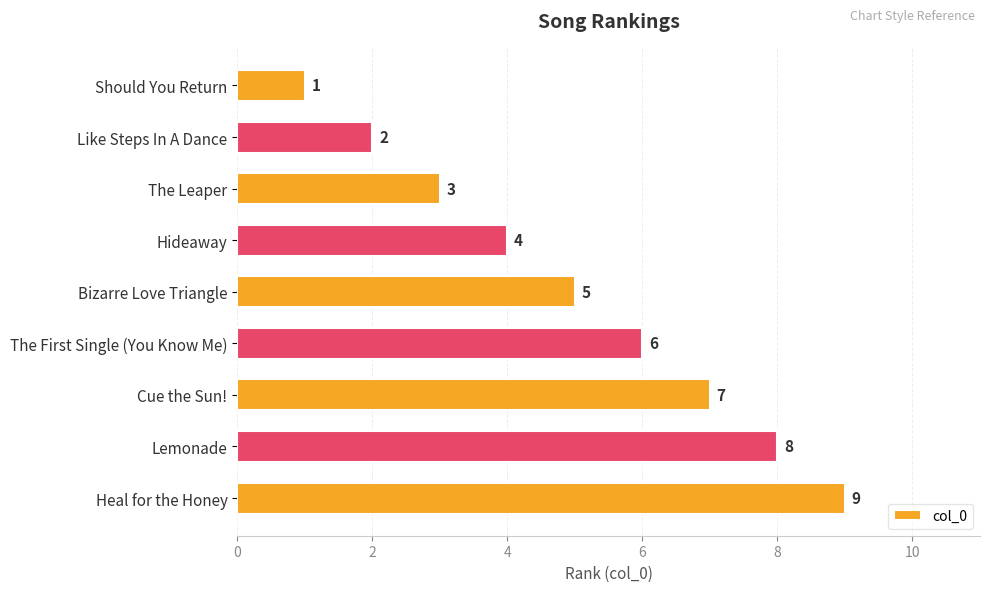

The value at The First Single (You Know Me) is 3. True or false?

False